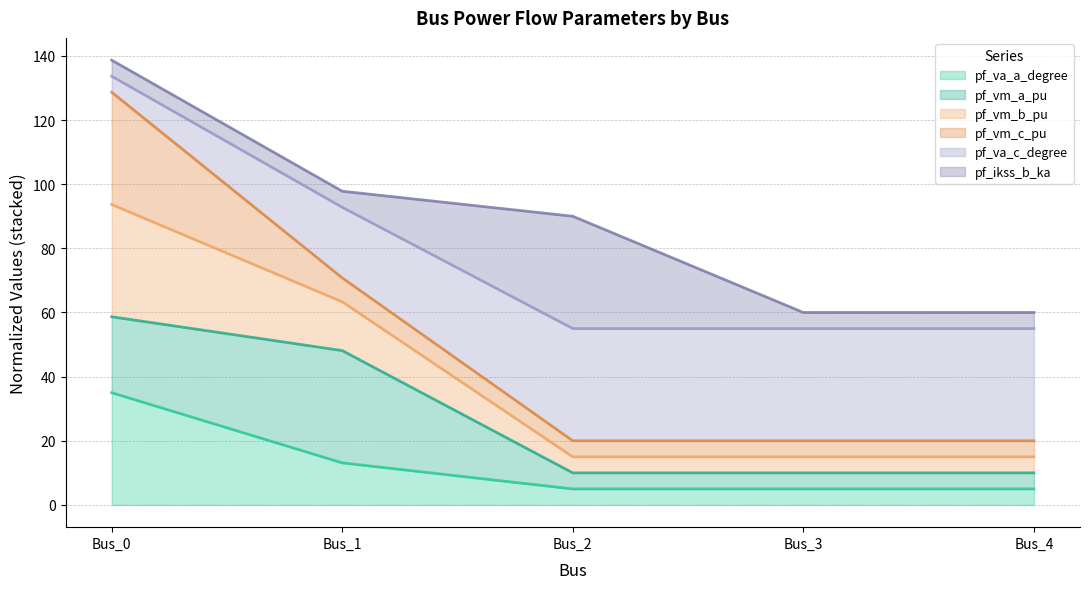

What is the total value across all series at Bus_4?

60.0